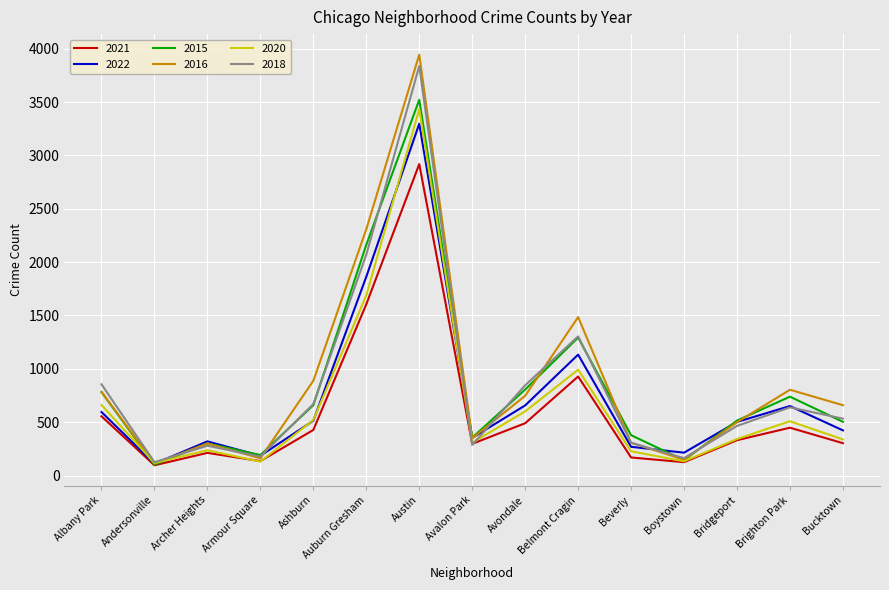

What is the difference between the second highest and minimum values in the 2018 series?

1945